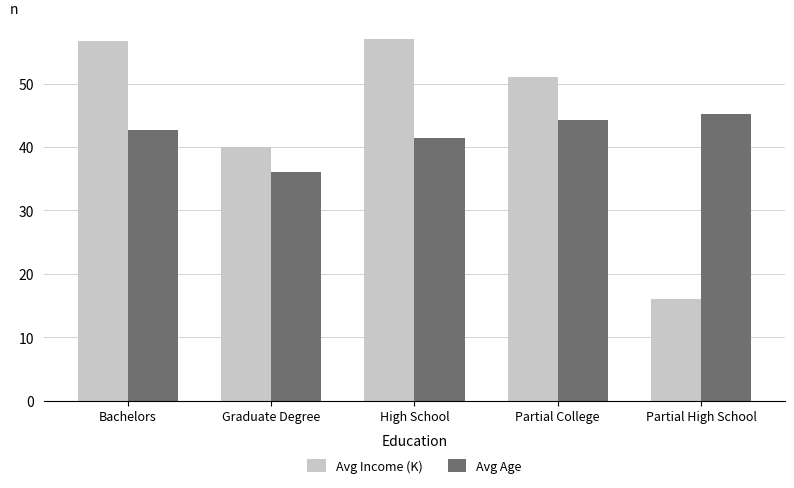

Does the chart contain stacked bars?

No